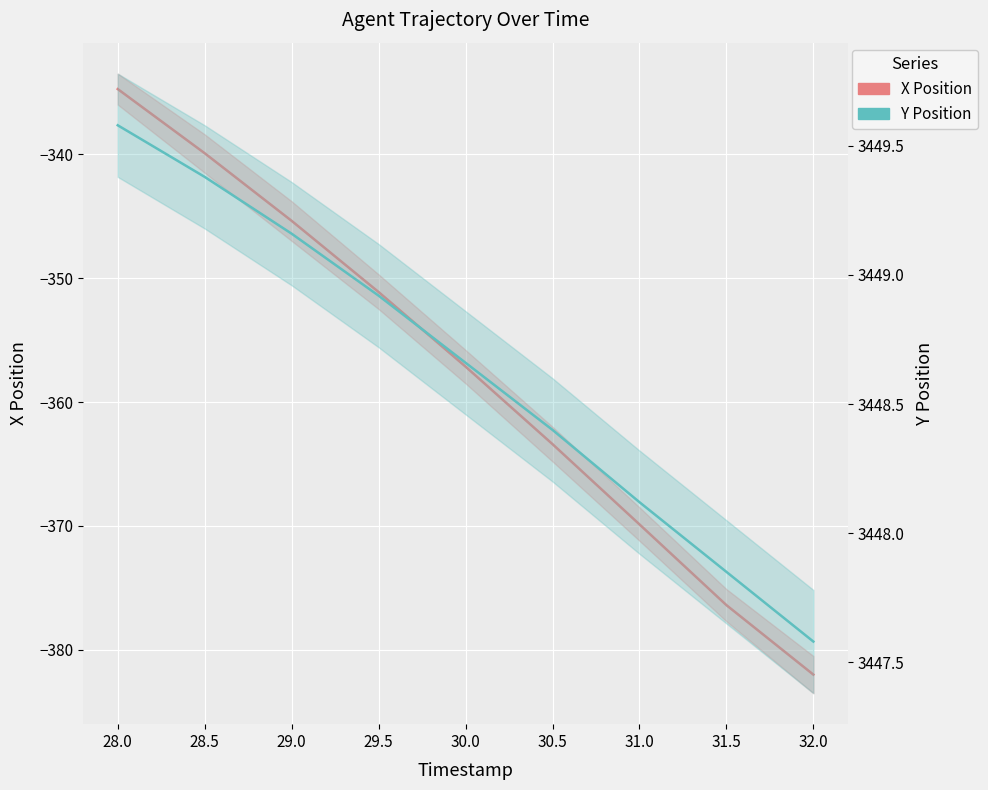

Is it true that X Position equals -154.0 at 28.0?

False